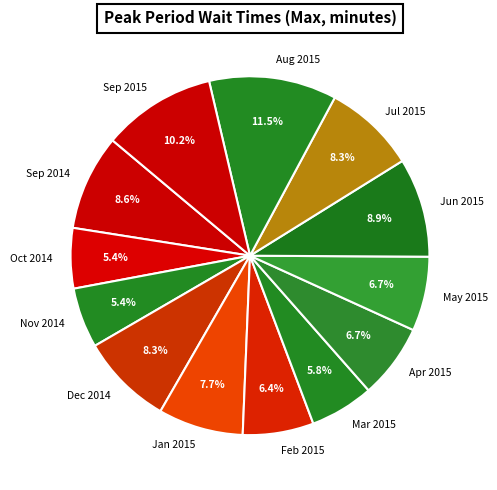

Count the number of slices in the pie.

13